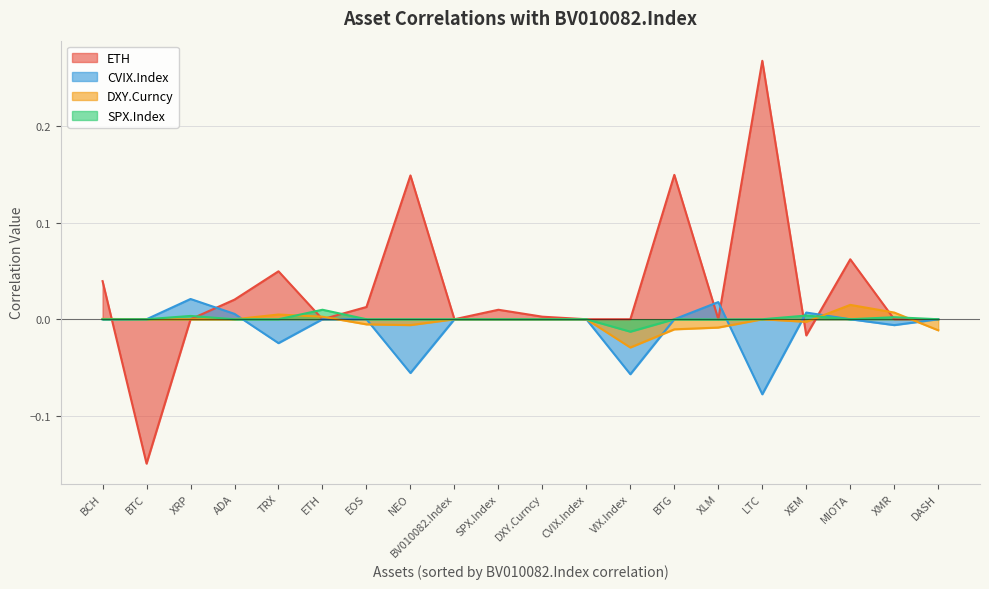

How many series are shown in this chart?

4